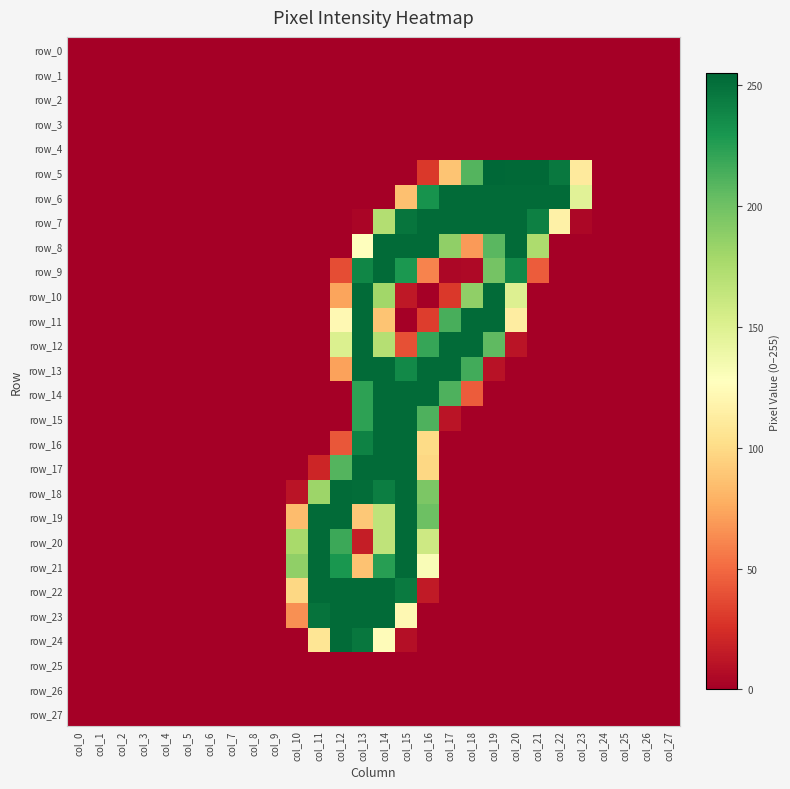

At how many categories does at least one series exceed 59?

14